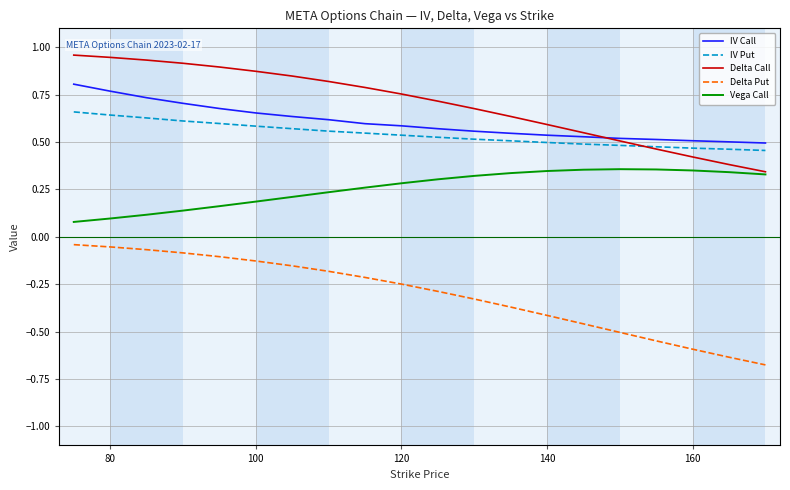

True or false: Delta Put and IV Put cross at least once.

False